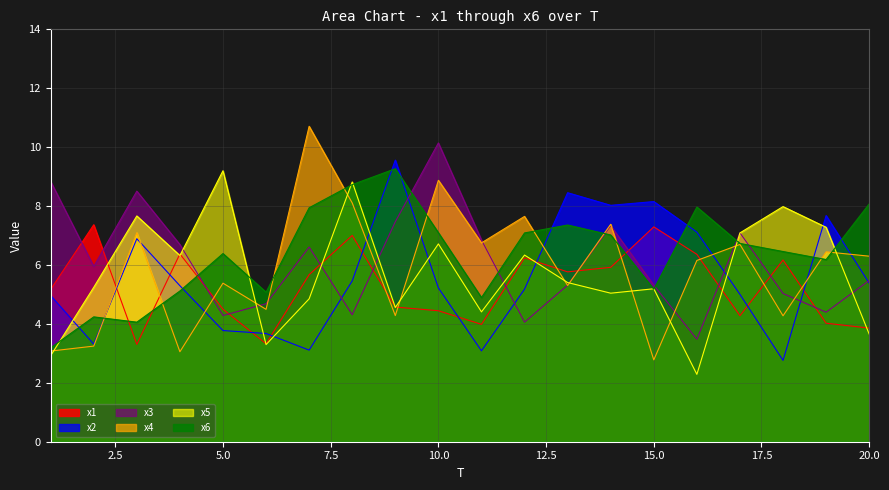

At which category is the sum across all series the highest?

10